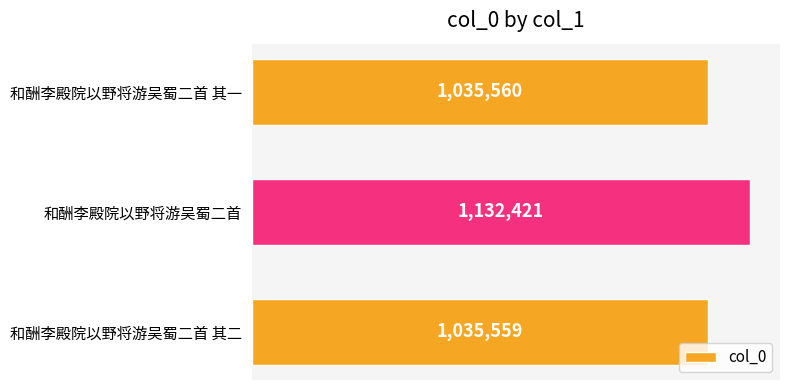

The chart shows a value of 1777292 at 和酬李殿院以野将游吴蜀二首 其二. True or false?

False